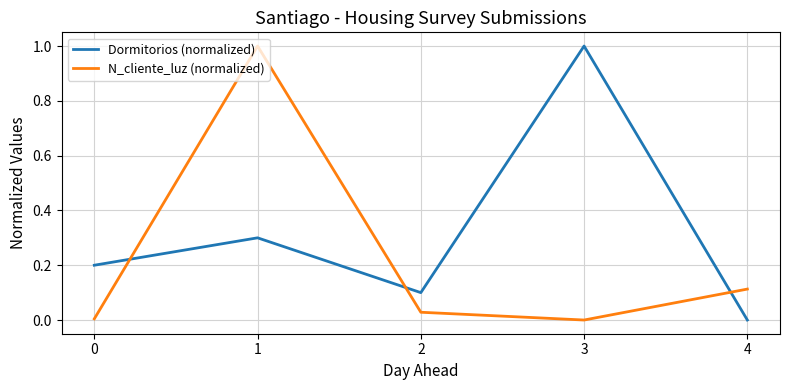

What is the greatest value displayed?

1.0